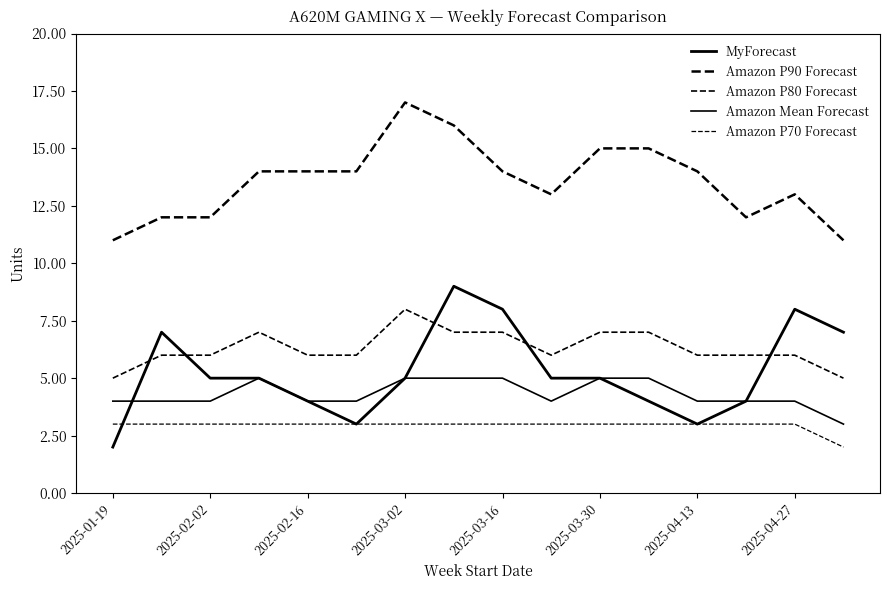

How many series are shown in this chart?

5